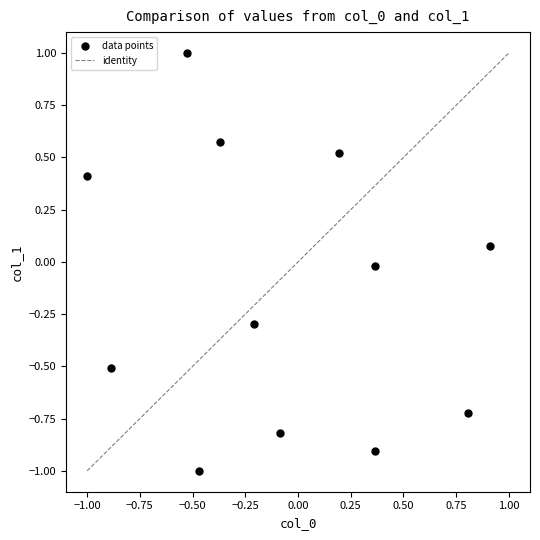

What is the range of Y values (max minus min)?

2.0